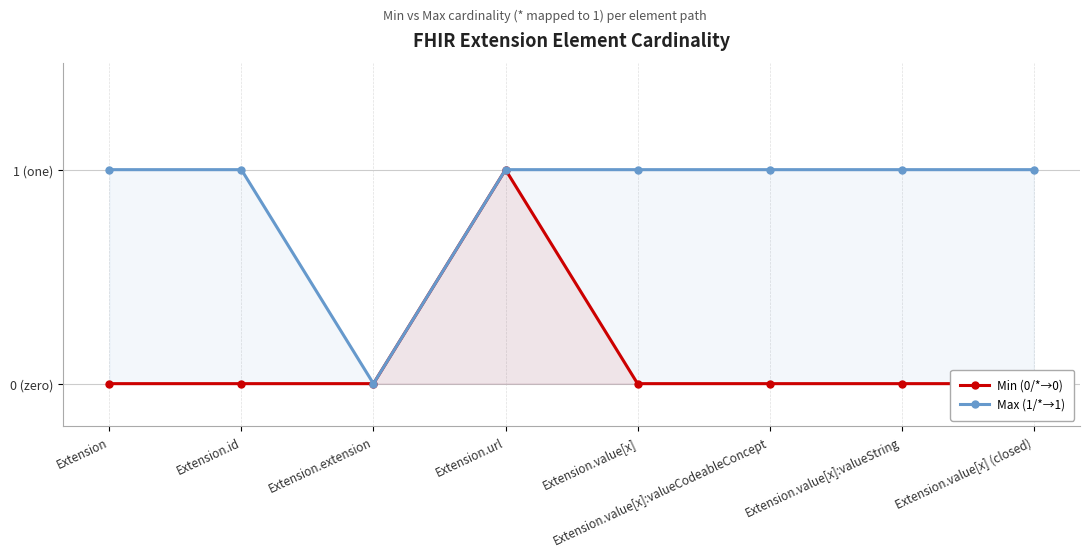

At which category does the chart reach its peak across all series?

Extension.url